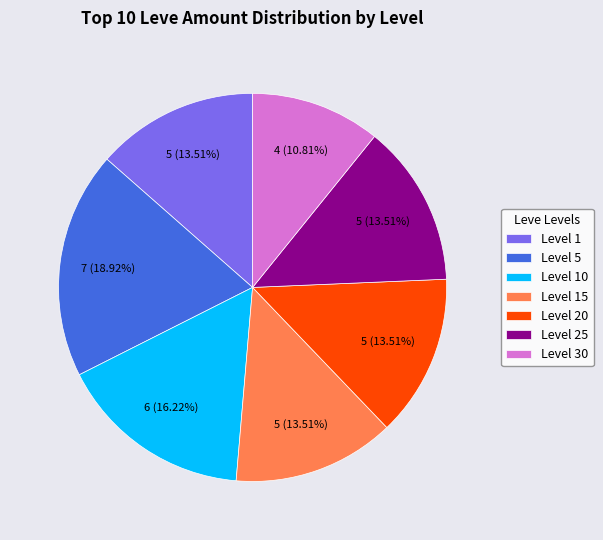

Is it true that Level 25 is 27% of the pie?

False